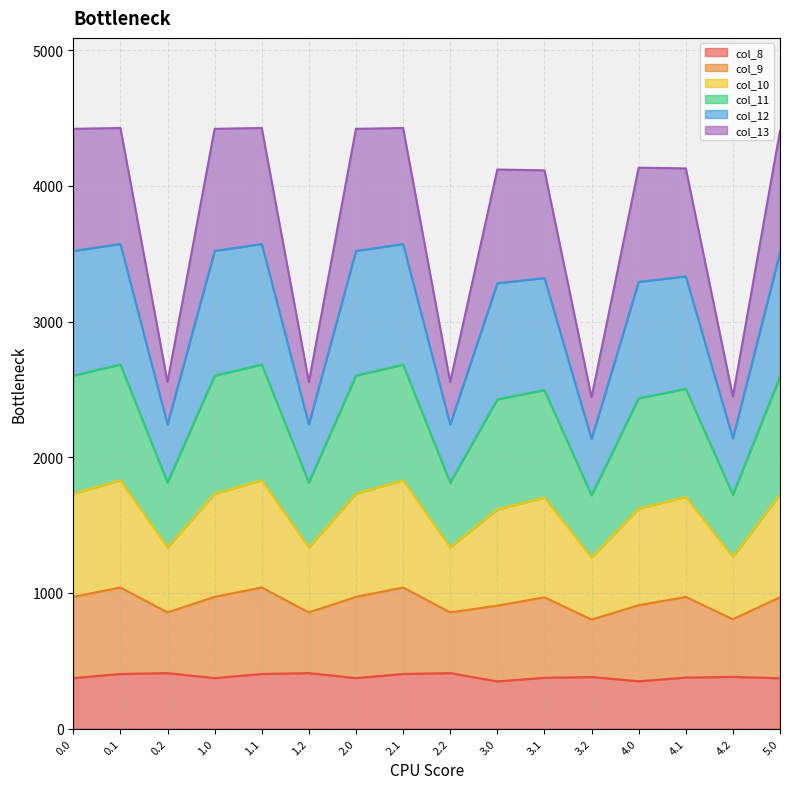

At which category is the sum across all series the highest?

0.1